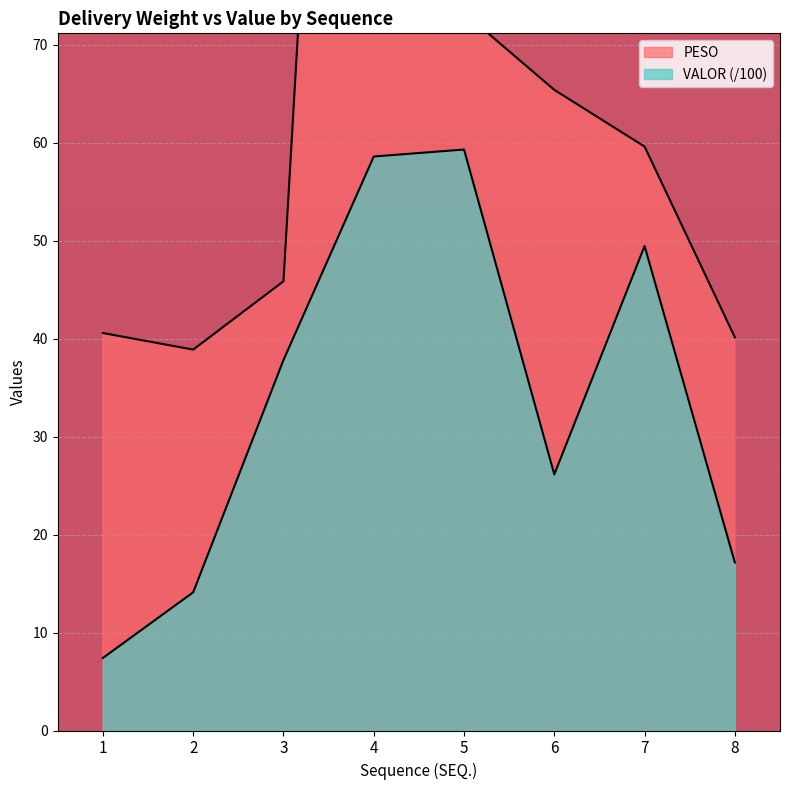

How many data points in PESO are above 59?

4